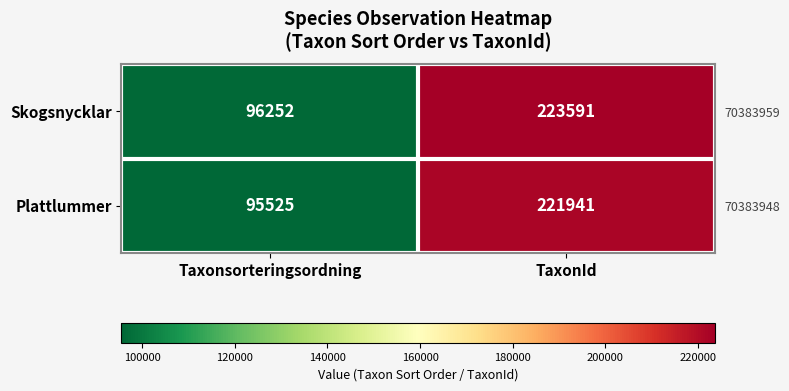

Where is Plattlummer nearest to the value 158733?

Taxonsorteringsordning